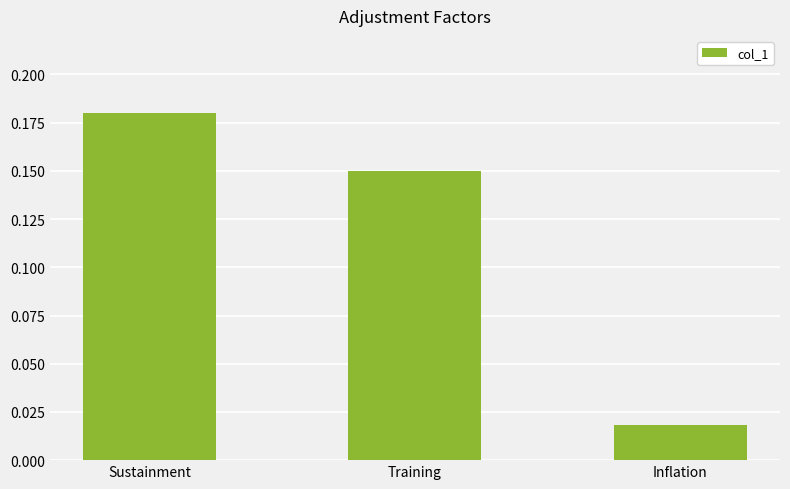

How many categories are shown in the chart?

3